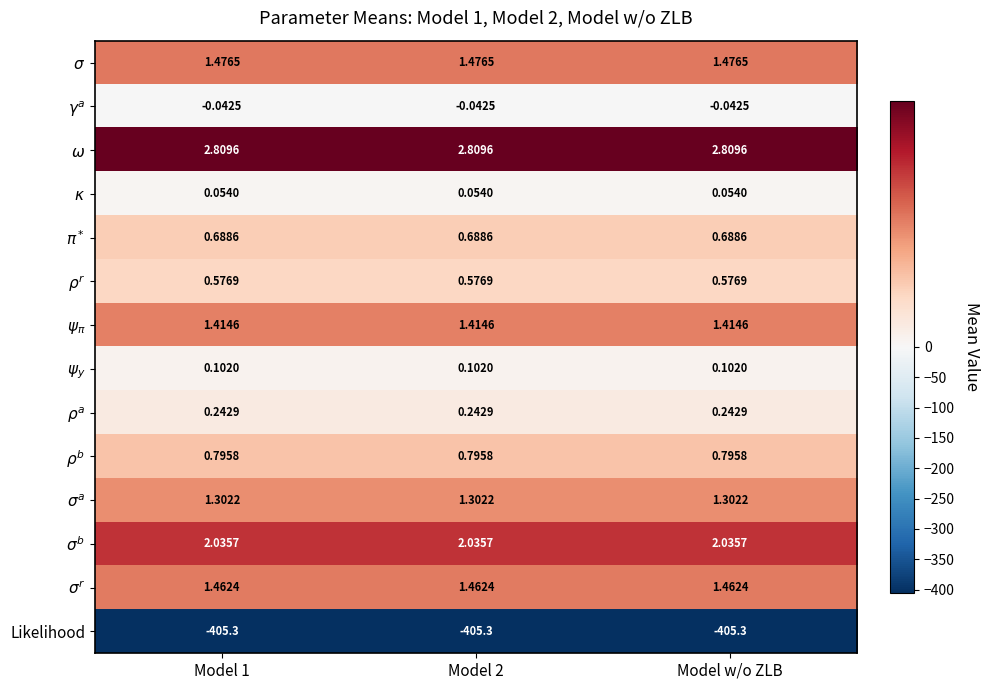

Count the number of data series in this chart.

14